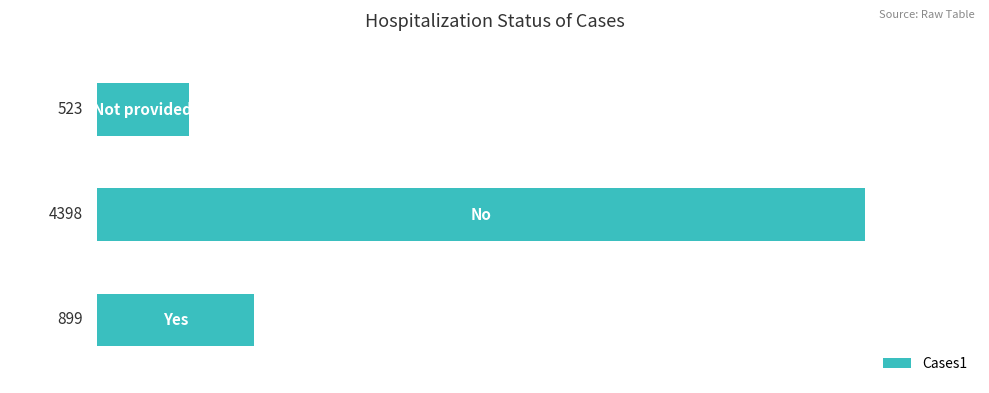

What is the minimum value shown in the chart?

523